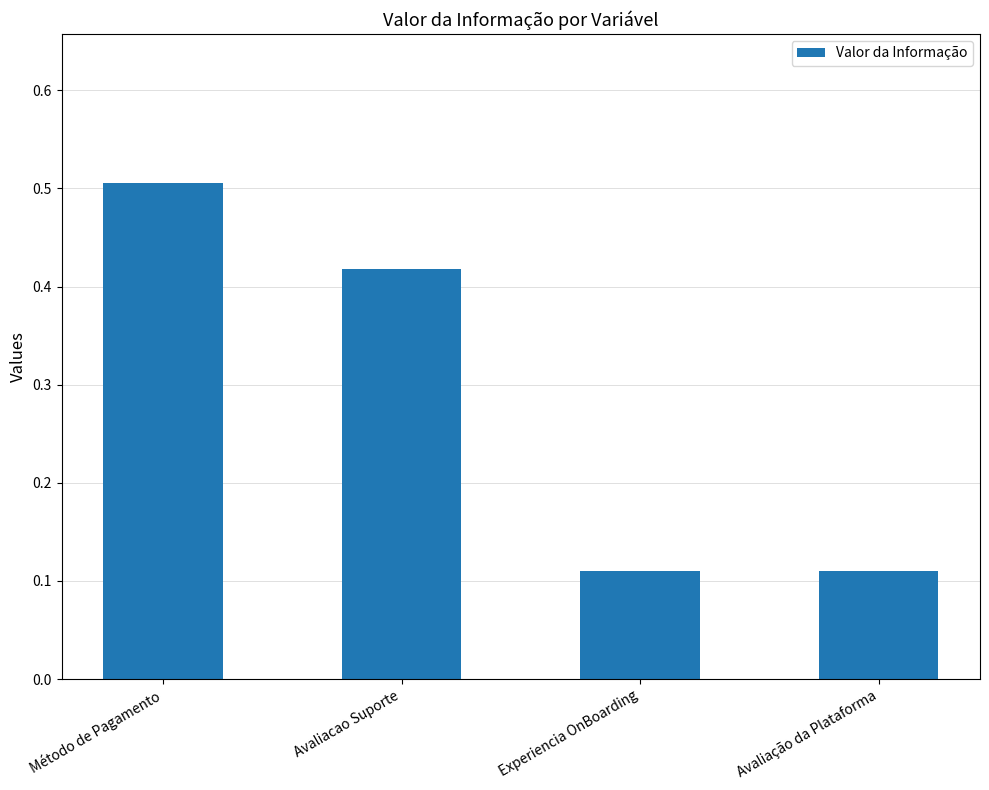

How many series are shown in this chart?

1